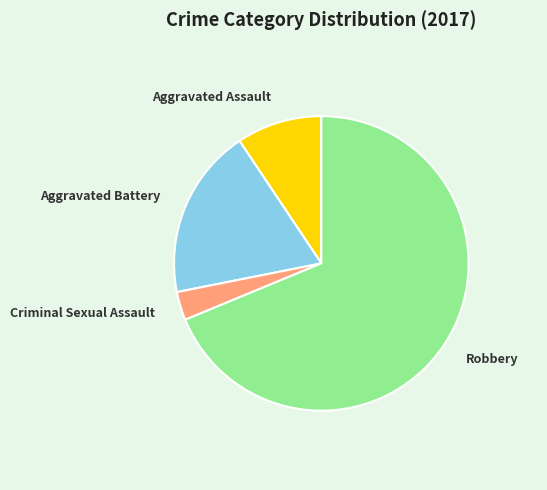

Which has a higher value, Criminal Sexual Assault or Robbery?

Robbery